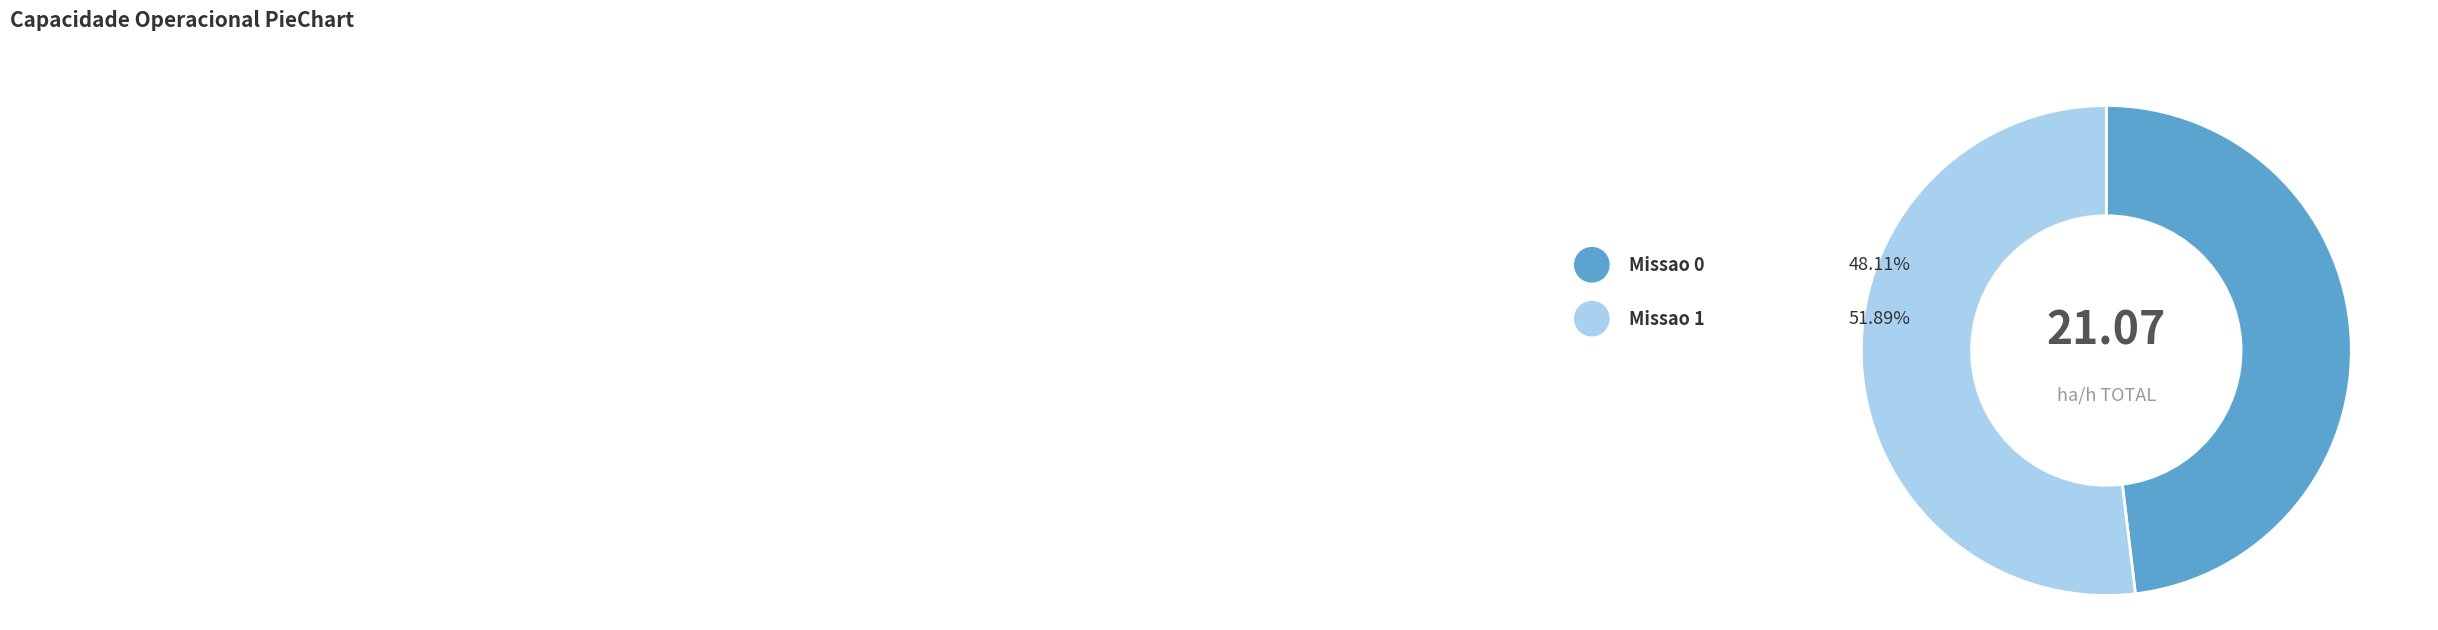

Is it true that Missao 1 is 52% of the pie?

True